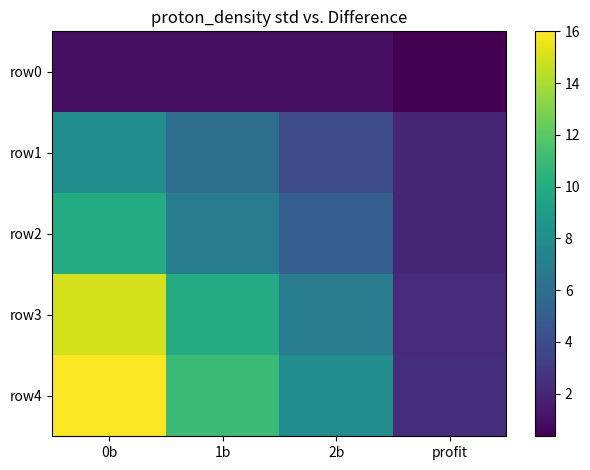

Reading right to left, list all the values displayed in this chart.

row0: profit=0.4	2b=1.0	1b=1.0	0b=1.0
row1: profit=2.0	2b=4.0	1b=6.0	0b=8.0
row2: profit=2.0	2b=5.0	1b=7.0	0b=10.0
row3: profit=2.2	2b=7.0	1b=10.0	0b=15.0
row4: profit=2.4	2b=8.0	1b=11.0	0b=16.0